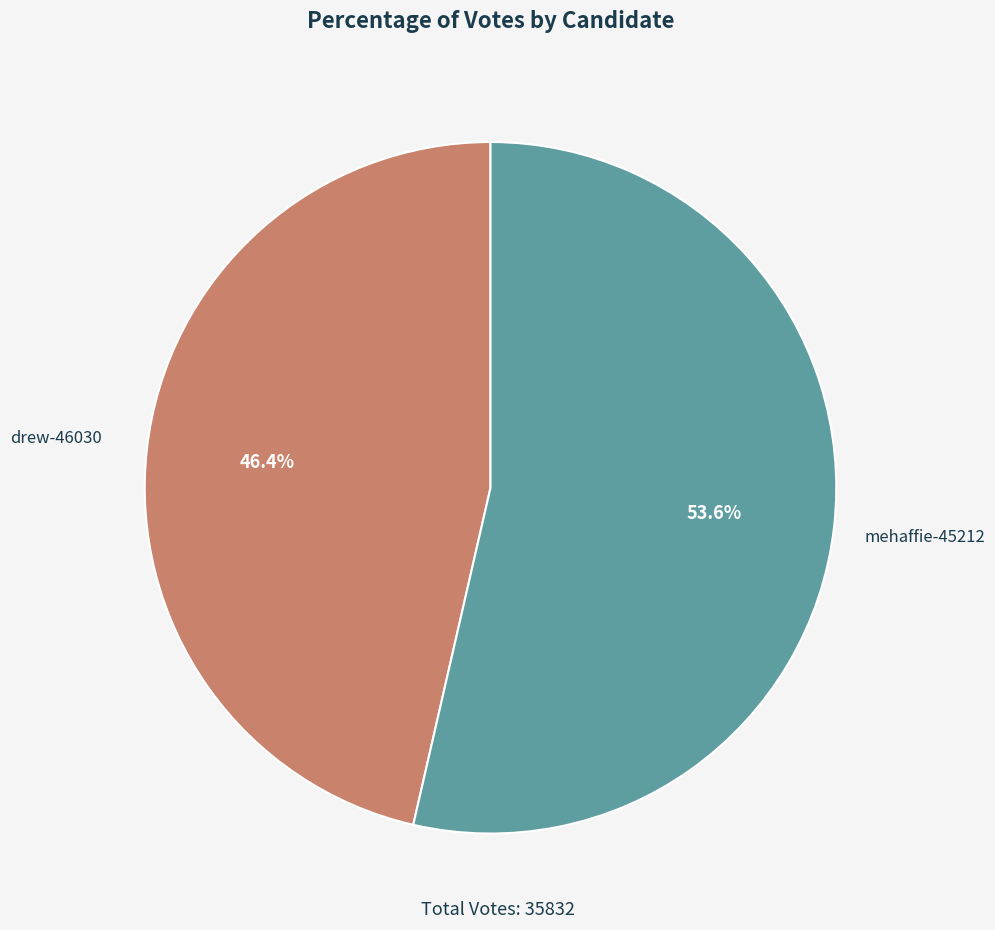

Count the number of slices in the pie.

2